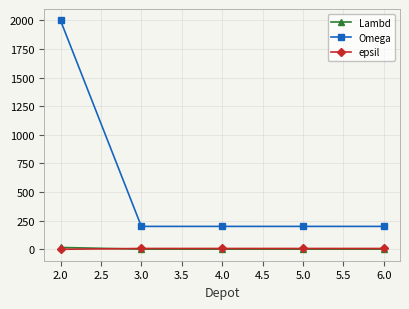

True or false: Omega and epsil intersect in this chart.

False